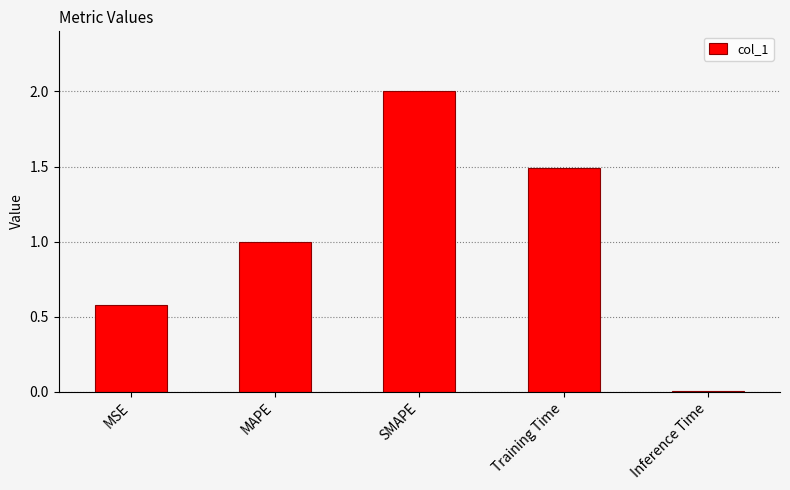

Approximately how many times larger is the value at SMAPE compared to MAPE?

2.0